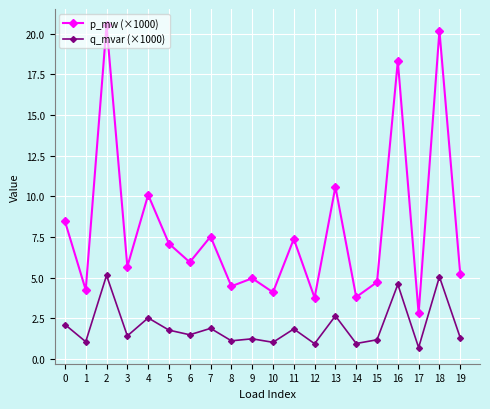

What is the total value across all series at 15?

5.9